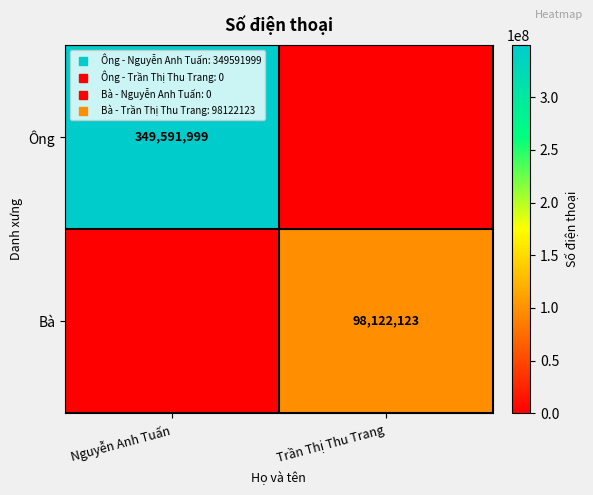

What is the sum of the Ông values at Nguyễn Anh Tuấn and Trần Thị Thu Trang?

349591999